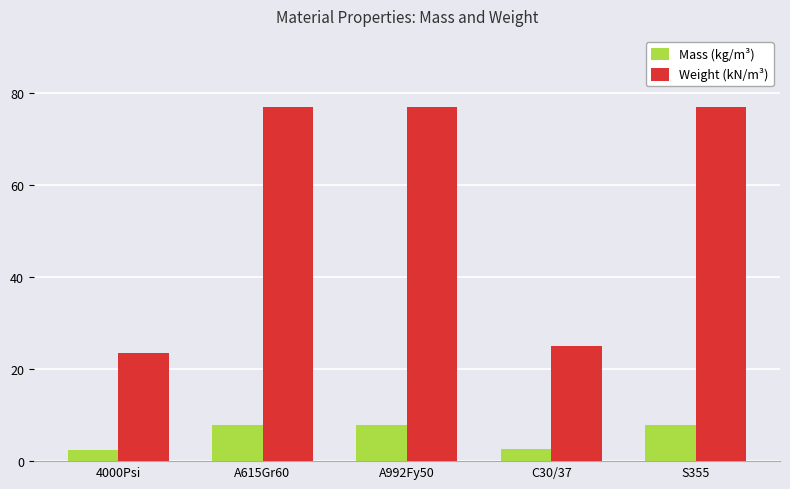

Rank the series by their maximum value, from lowest to highest.

Mass (kg/m³), Weight (kN/m³)